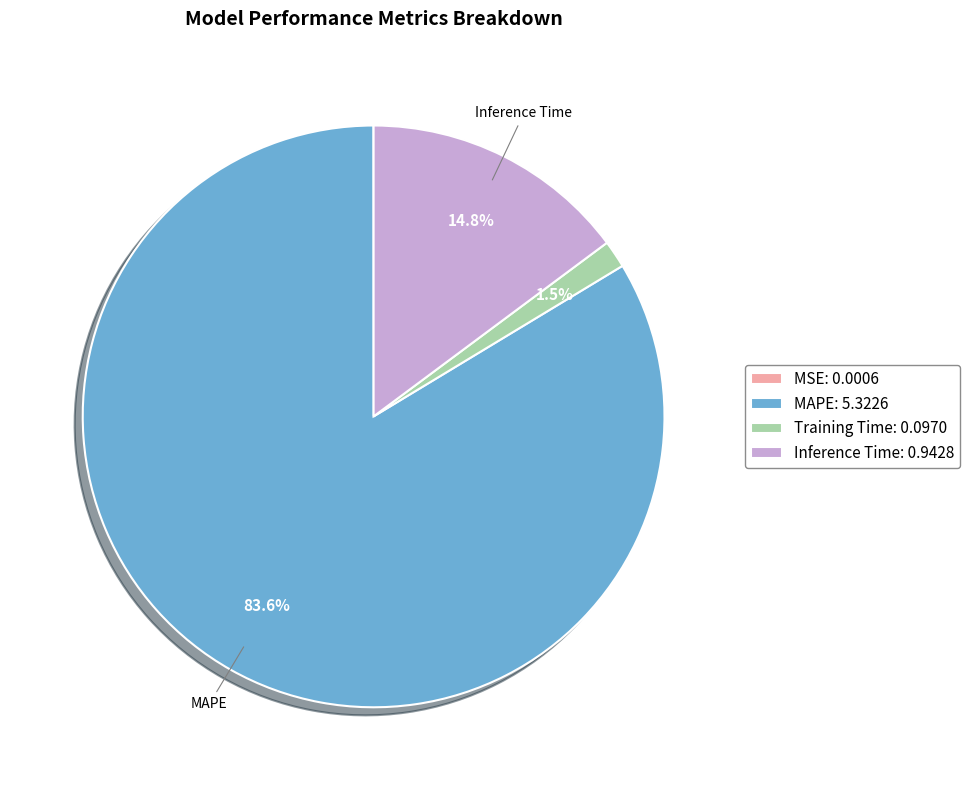

Is there any slice that represents more than half of the pie?

Yes